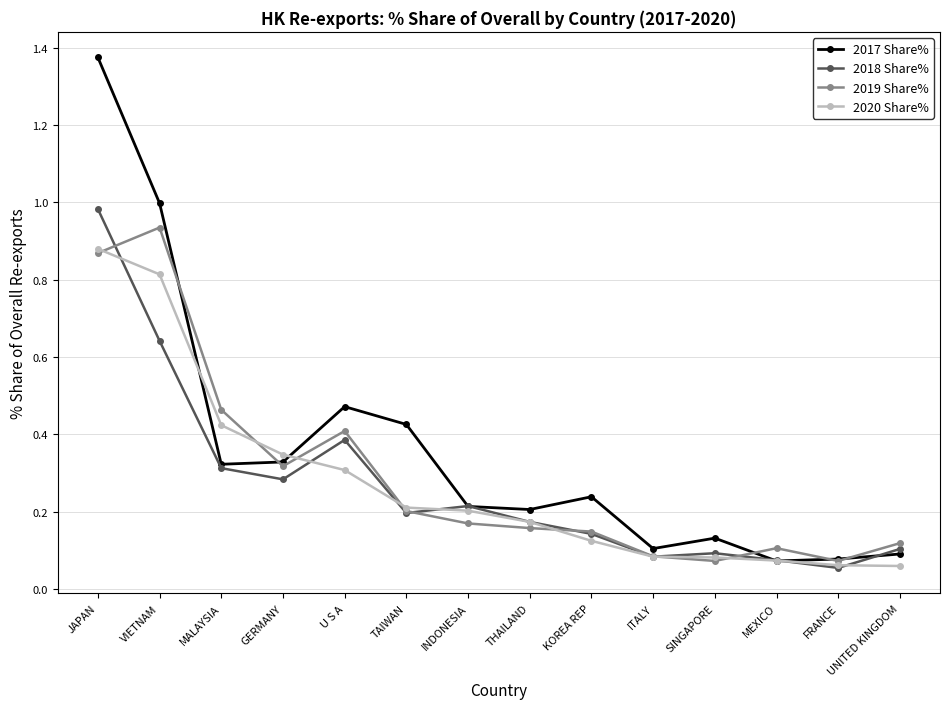

Which category has the highest value across all series?

JAPAN